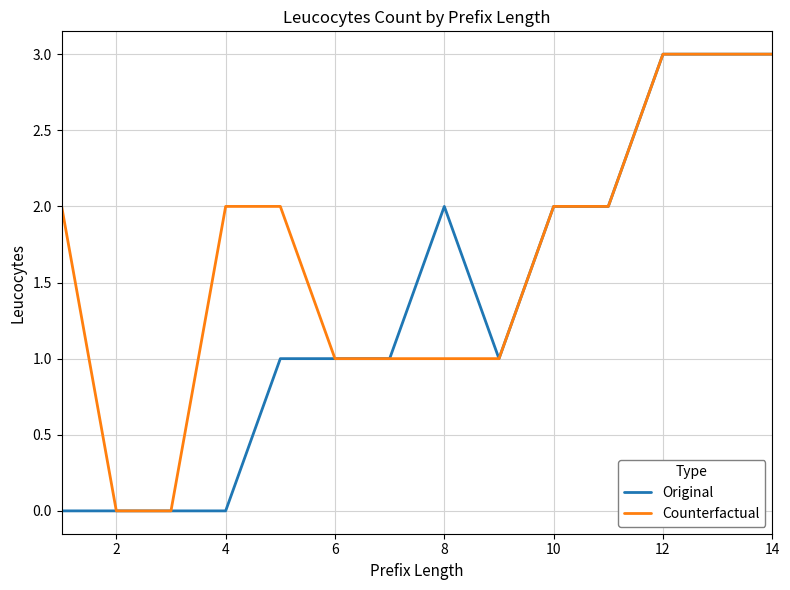

Rank the series by their average value, from lowest to highest.

Original, Counterfactual